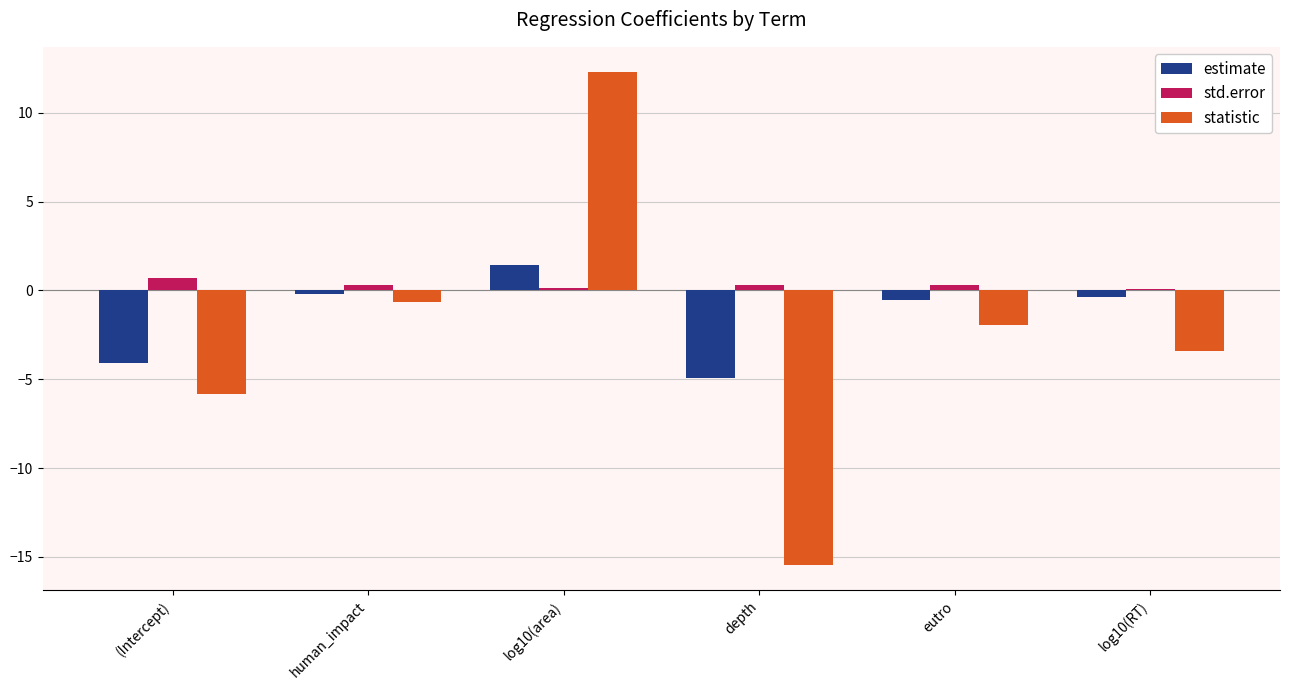

What is the total value across all series at depth?

-20.1